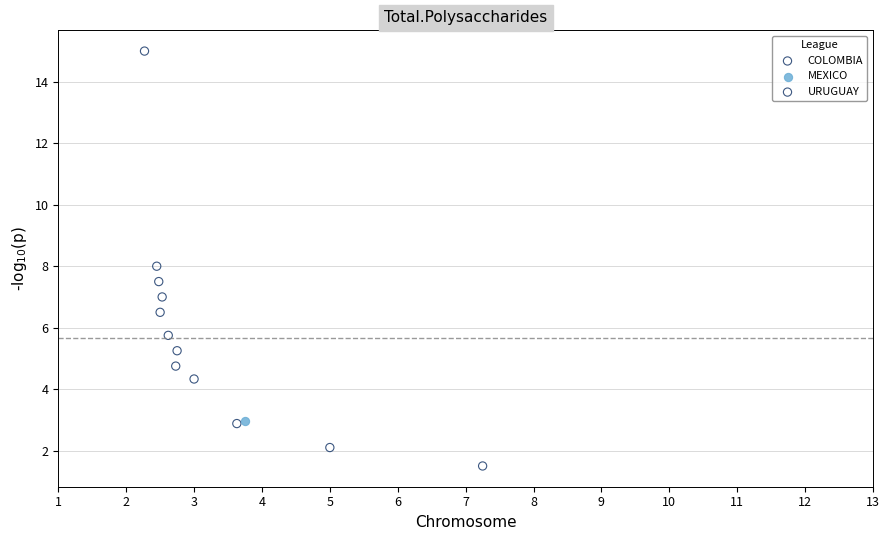

What are all the series names shown in the legend?

COLOMBIA, MEXICO, URUGUAY